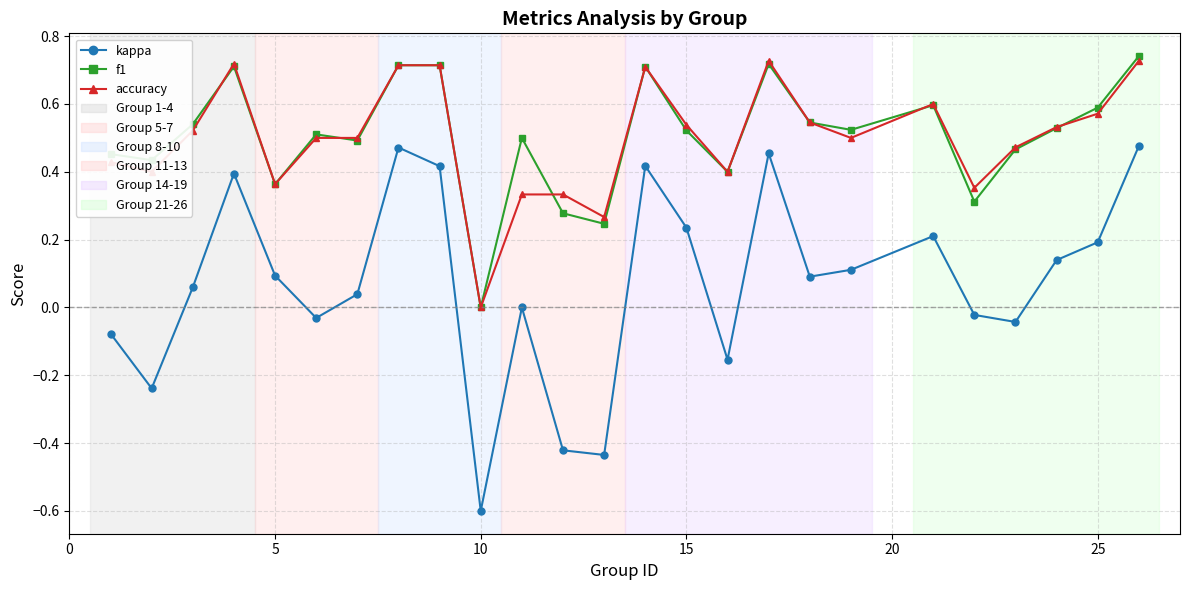

What is the difference between the maximum and minimum values in the kappa series?

1.1